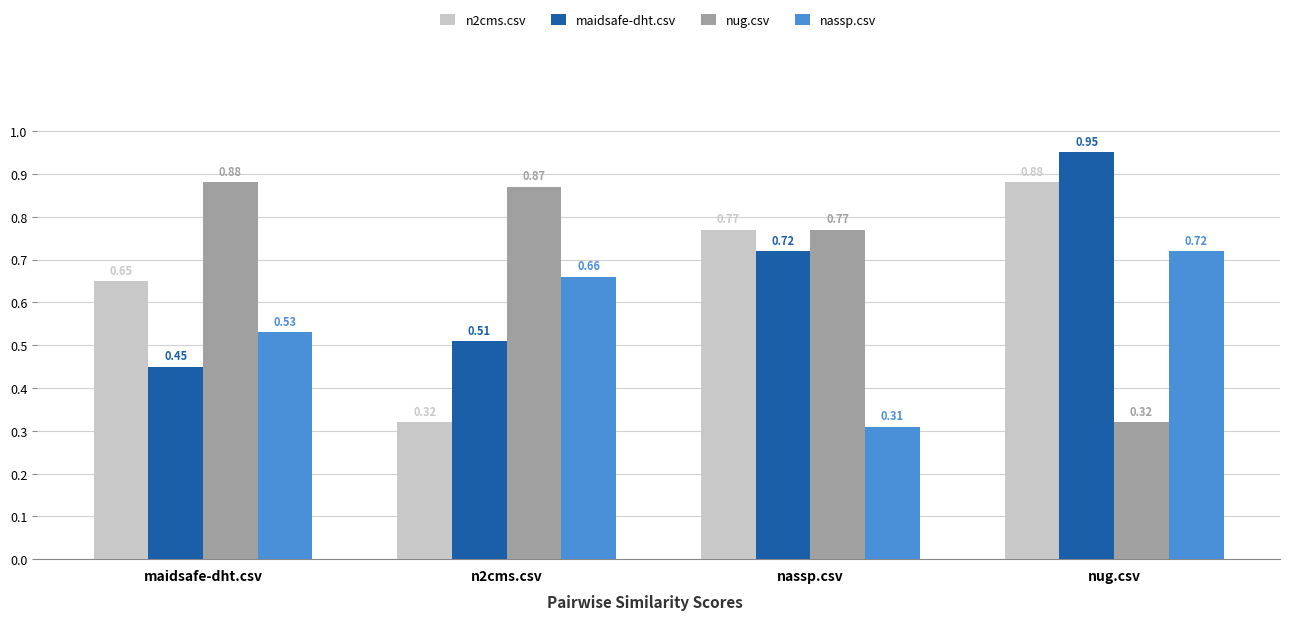

List the labels in order of n2cms.csv value, smallest first.

n2cms.csv, maidsafe-dht.csv, nassp.csv, nug.csv